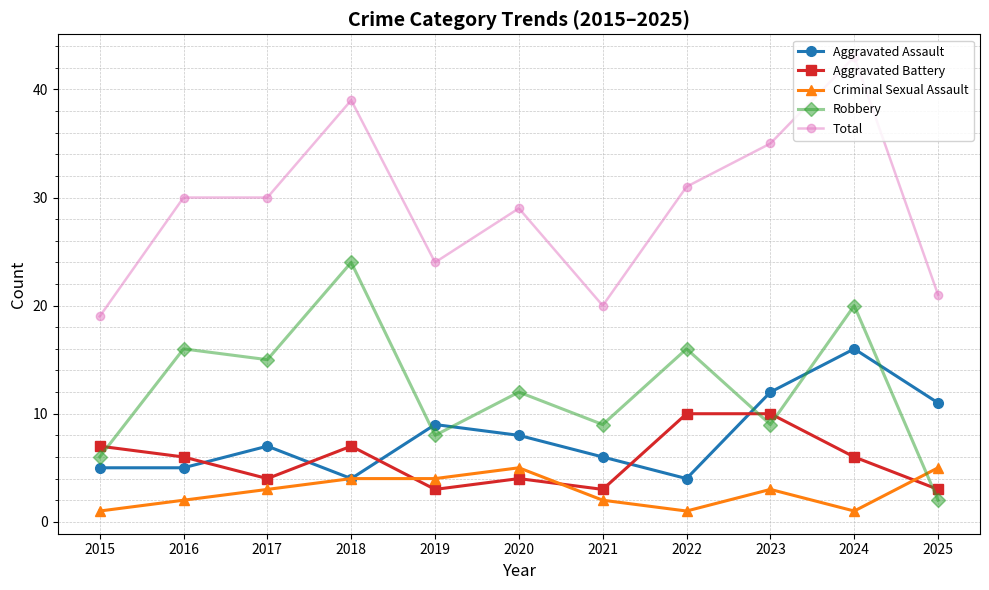

True or false: Total has a value of 35 at 2023.

True